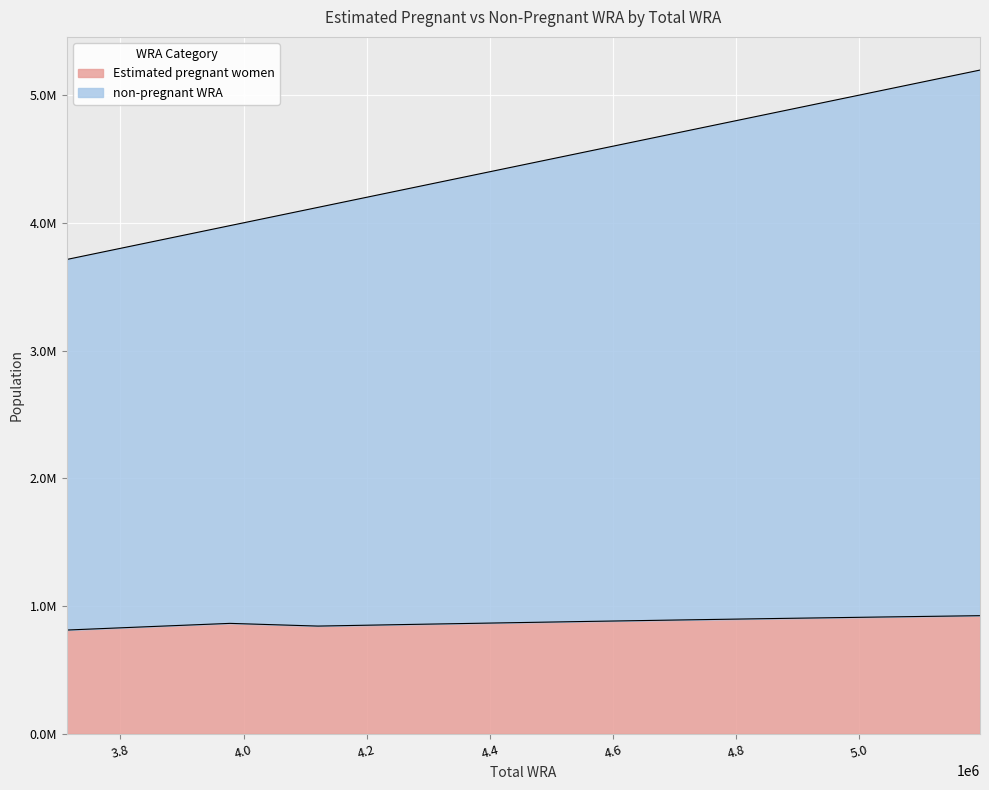

What are all the series names shown in the legend?

Estimated pregnant women, non-pregnant WRA